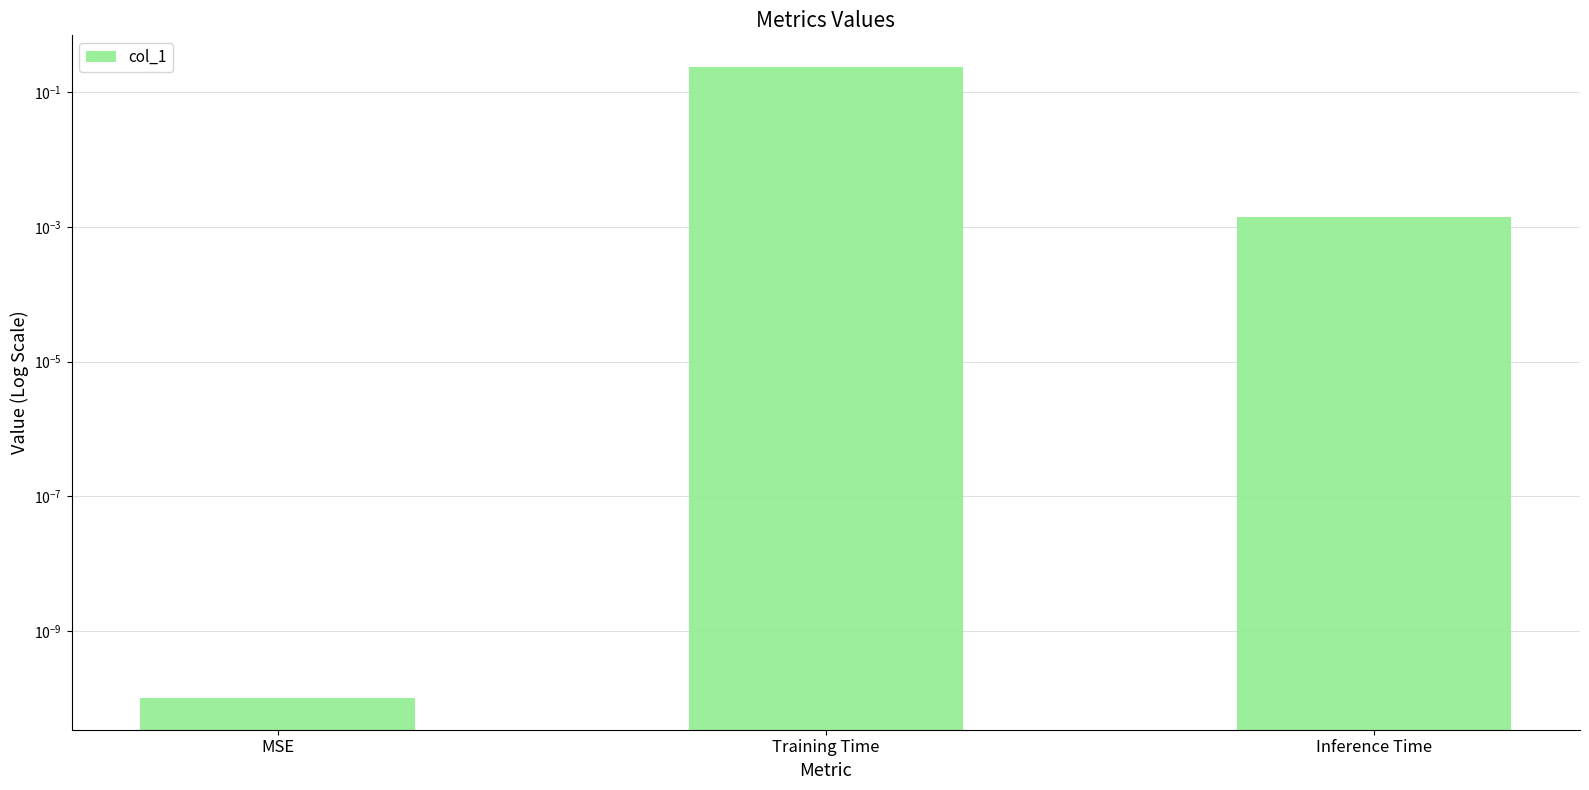

Which category has the lowest value across all series?

MSE